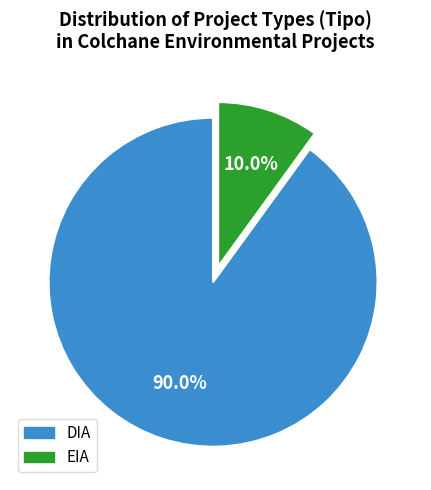

Which has a higher value, EIA or DIA?

DIA